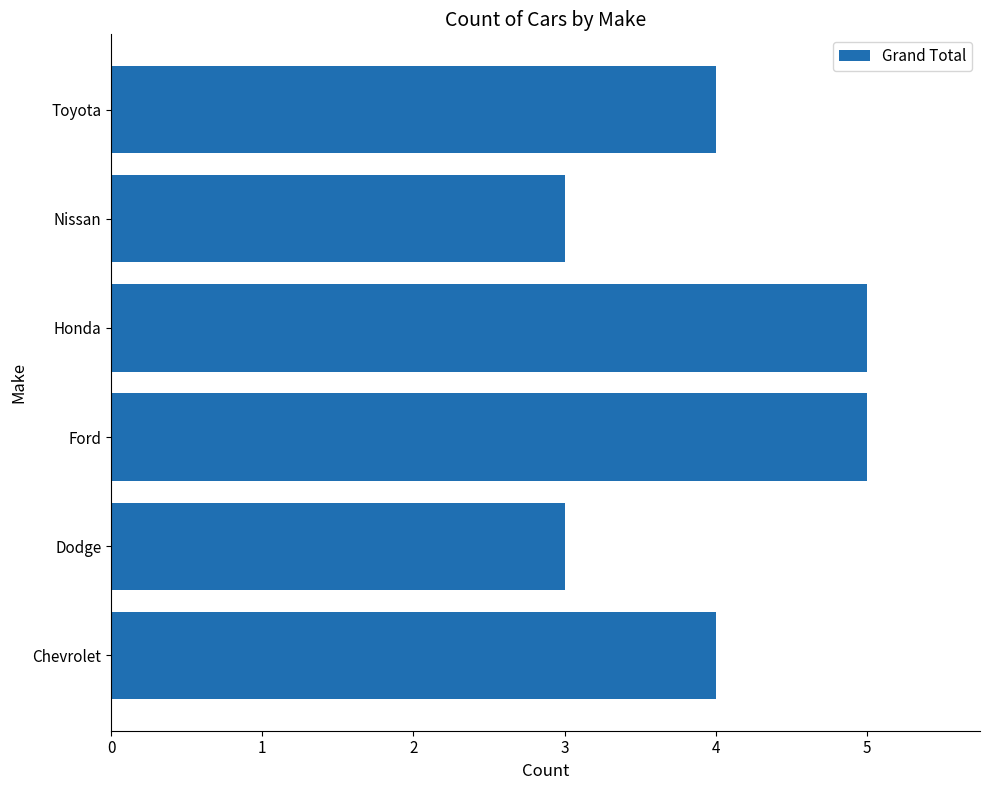

What is the greatest value displayed?

5